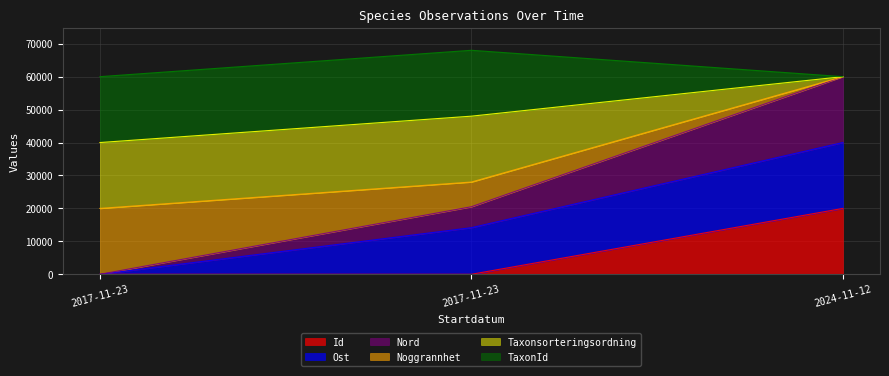

What is the sum of all Id values?

20000.1